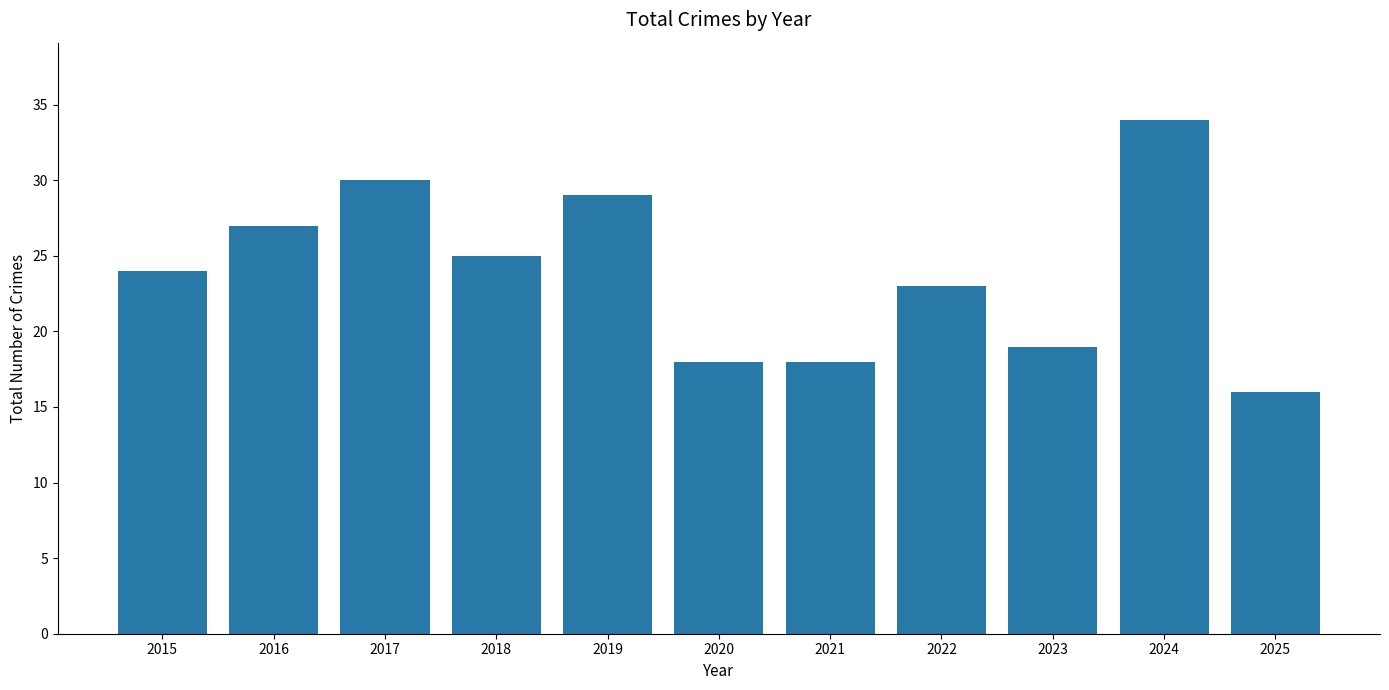

What is the value of the 3rd bar from the left?

30